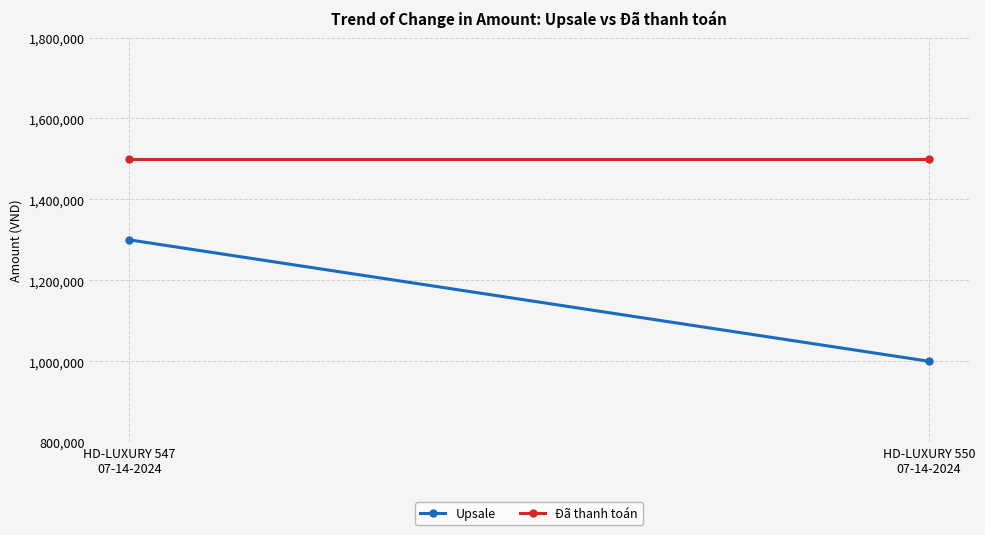

At how many categories does at least one series exceed 1325005?

2